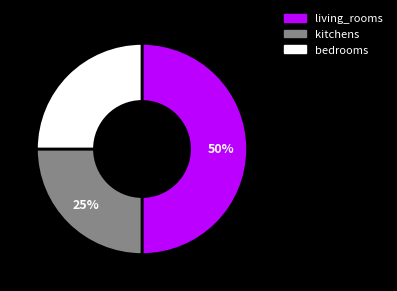

Does kitchens represent more than half of the total?

No